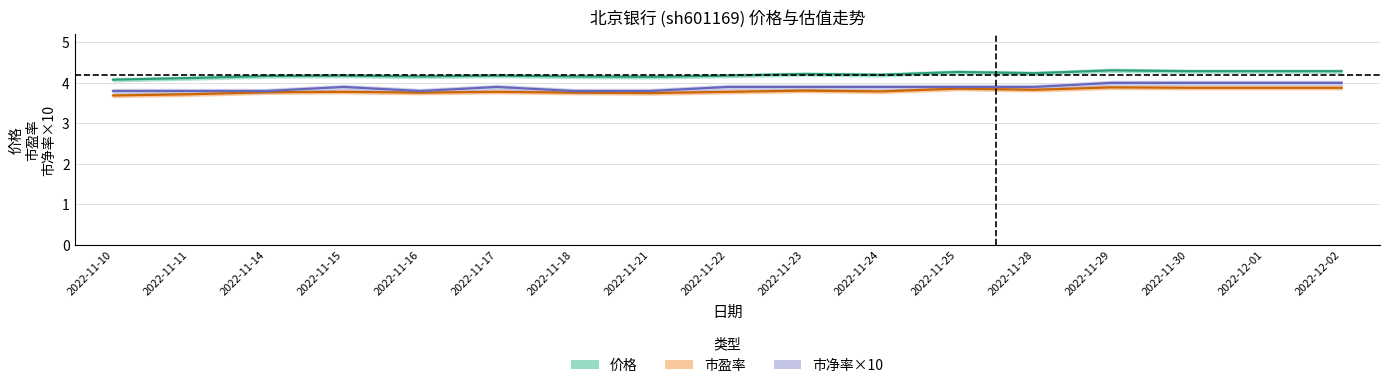

Reading left to right, list all the values displayed in this chart.

价格: 2022-11-10=4.1	2022-11-11=4.1	2022-11-14=4.2	2022-11-15=4.2	2022-11-16=4.2	2022-11-17=4.2	2022-11-18=4.2	2022-11-21=4.2	2022-11-22=4.2	2022-11-23=4.2	2022-11-24=4.2	2022-11-25=4.3	2022-11-28=4.2	2022-11-29=4.3	2022-11-30=4.3	2022-12-01=4.3	2022-12-02=4.3
市盈率: 2022-11-10=3.7	2022-11-11=3.7	2022-11-14=3.8	2022-11-15=3.8	2022-11-16=3.8	2022-11-17=3.8	2022-11-18=3.8	2022-11-21=3.8	2022-11-22=3.8	2022-11-23=3.8	2022-11-24=3.8	2022-11-25=3.9	2022-11-28=3.8	2022-11-29=3.9	2022-11-30=3.9	2022-12-01=3.9	2022-12-02=3.9
市净率: 2022-11-10=3.8	2022-11-11=3.8	2022-11-14=3.8	2022-11-15=3.9	2022-11-16=3.8	2022-11-17=3.9	2022-11-18=3.8	2022-11-21=3.8	2022-11-22=3.9	2022-11-23=3.9	2022-11-24=3.9	2022-11-25=3.9	2022-11-28=3.9	2022-11-29=4.0	2022-11-30=4.0	2022-12-01=4.0	2022-12-02=4.0